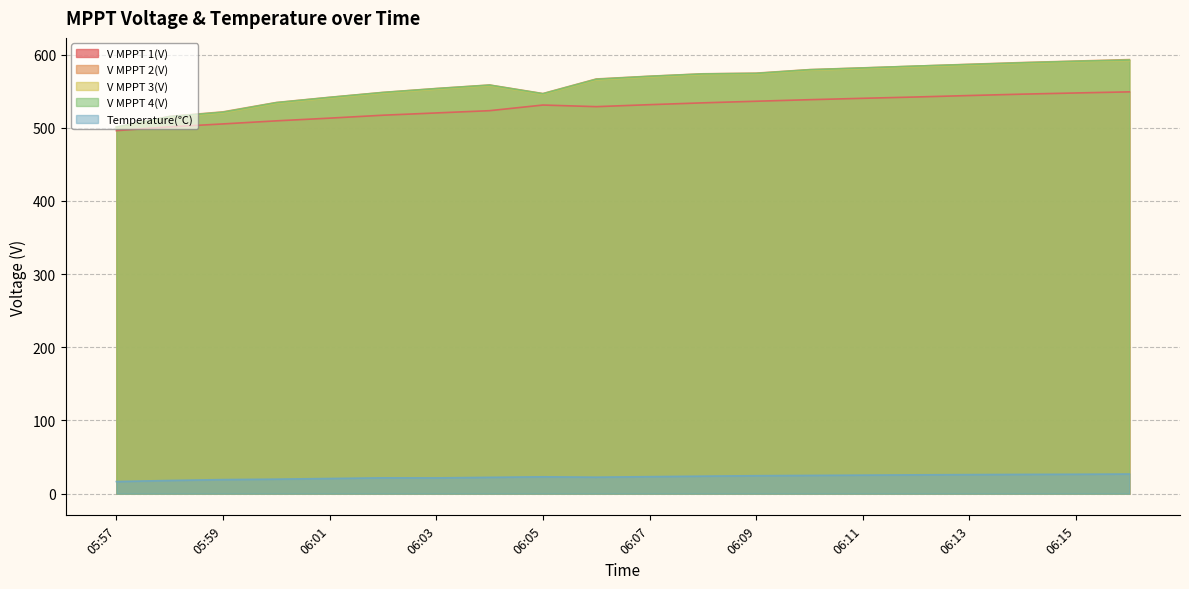

Reading left to right, transcribe all the data shown in this chart.

V MPPT 1(V): 05:57=496.0	05:58=501.2	05:59=505.2	06:00=509.4	06:01=513.1	06:02=517.1	06:03=520.2	06:04=523.3	06:05=531.0	06:06=528.8	06:07=531.5	06:08=534.0	06:09=536.2	06:10=538.3	06:11=540.2	06:12=542.0	06:13=544.0	06:14=545.9	06:15=547.5	06:16=549.0
V MPPT 2(V): 05:57=500.9	05:58=515.5	05:59=521.7	06:00=534.5	06:01=541.6	06:02=548.3	06:03=553.6	06:04=558.4	06:05=546.7	06:06=566.6	06:07=570.4	06:08=573.7	06:09=574.6	06:10=579.4	06:11=581.8	06:12=584.2	06:13=586.7	06:14=589.1	06:15=591.1	06:16=593.1
V MPPT 3(V): 05:57=500.0	05:58=514.4	05:59=520.4	06:00=533.4	06:01=540.6	06:02=547.3	06:03=552.6	06:04=557.5	06:05=545.7	06:06=565.4	06:07=569.4	06:08=572.7	06:09=573.5	06:10=578.5	06:11=580.8	06:12=583.4	06:13=585.6	06:14=588.0	06:15=590.1	06:16=591.8
V MPPT 4(V): 05:57=500.8	05:58=515.2	05:59=521.2	06:00=534.2	06:01=541.4	06:02=548.1	06:03=553.4	06:04=558.2	06:05=546.4	06:06=566.2	06:07=570.2	06:08=573.5	06:09=574.2	06:10=579.2	06:11=581.6	06:12=584.2	06:13=586.4	06:14=588.7	06:15=590.8	06:16=592.5
Temperature(℃): 05:57=16.5	05:58=18.0	05:59=19.2	06:00=19.8	06:01=20.7	06:02=21.6	06:03=21.5	06:04=22.3	06:05=23.0	06:06=22.5	06:07=23.2	06:08=23.9	06:09=24.5	06:10=24.9	06:11=25.3	06:12=25.7	06:13=26.0	06:14=26.3	06:15=26.5	06:16=26.8